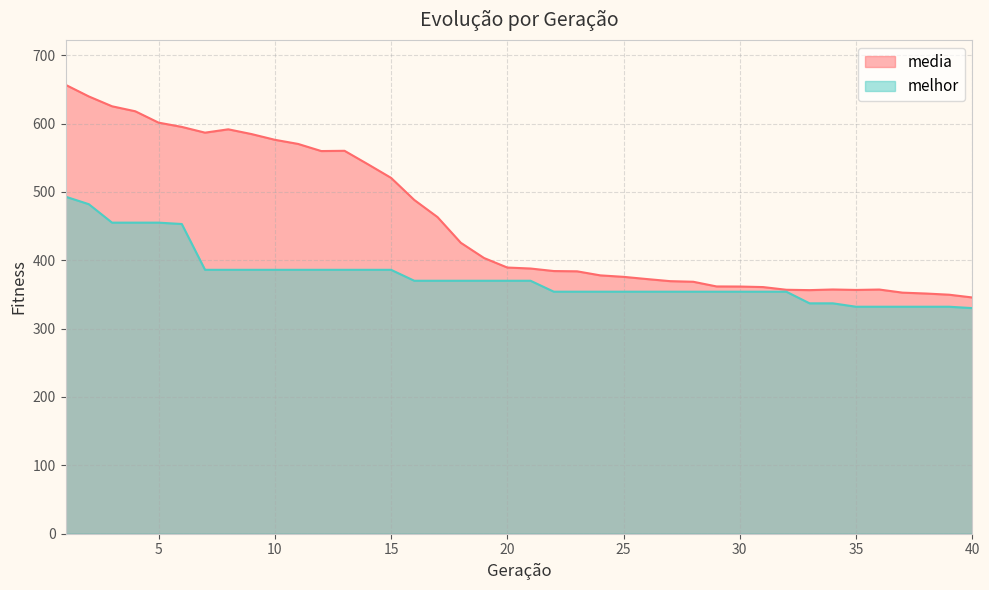

True or false: melhor has a value of 86.7 at 26.

False